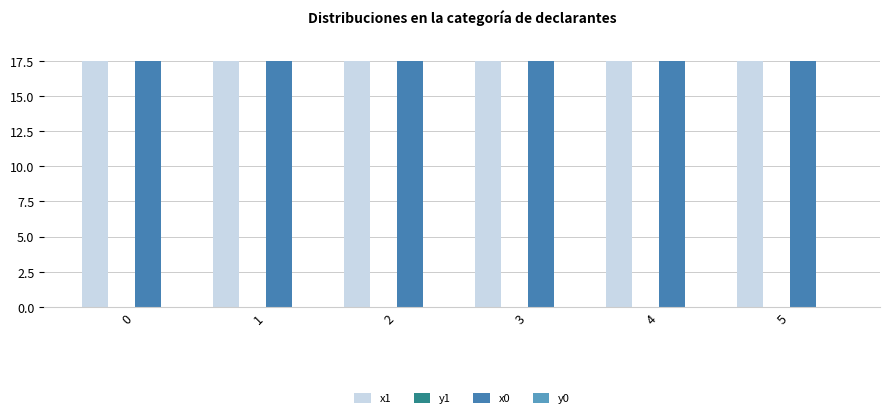

Rank the categories by y0 value from lowest to highest.

5, 2, 4, 1, 3, 0